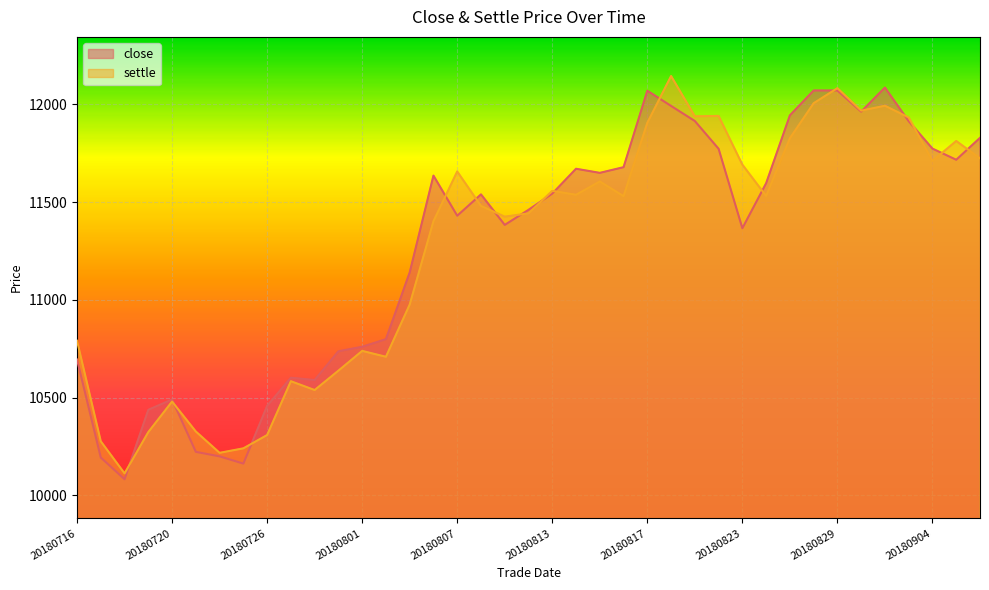

What is the lowest value of the close series?

10083